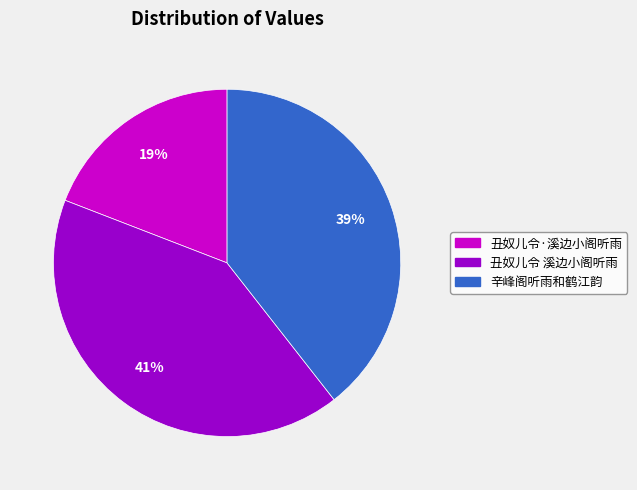

Between 辛峰阁听雨和鹤江韵 and 丑奴儿令 溪边小阁听雨, which is larger?

丑奴儿令 溪边小阁听雨